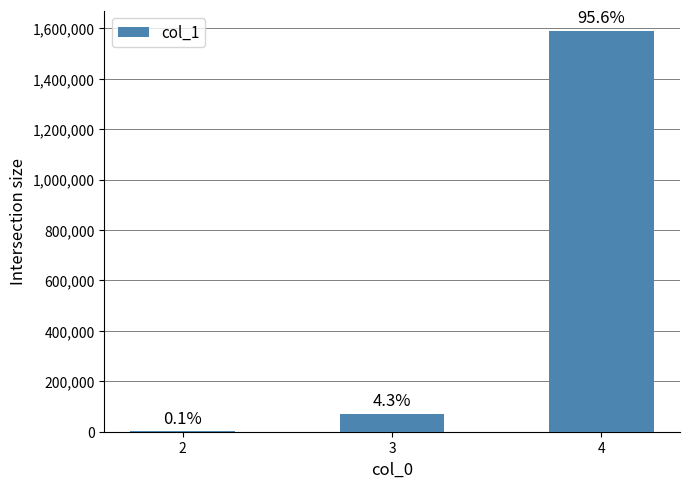

Are the bars horizontal?

No